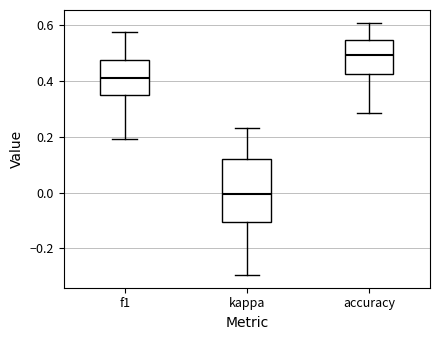

Where is the upper edge of the box for accuracy on the y-axis? The values are not printed on the chart, so give them approximately, as read against the axis.

0.54